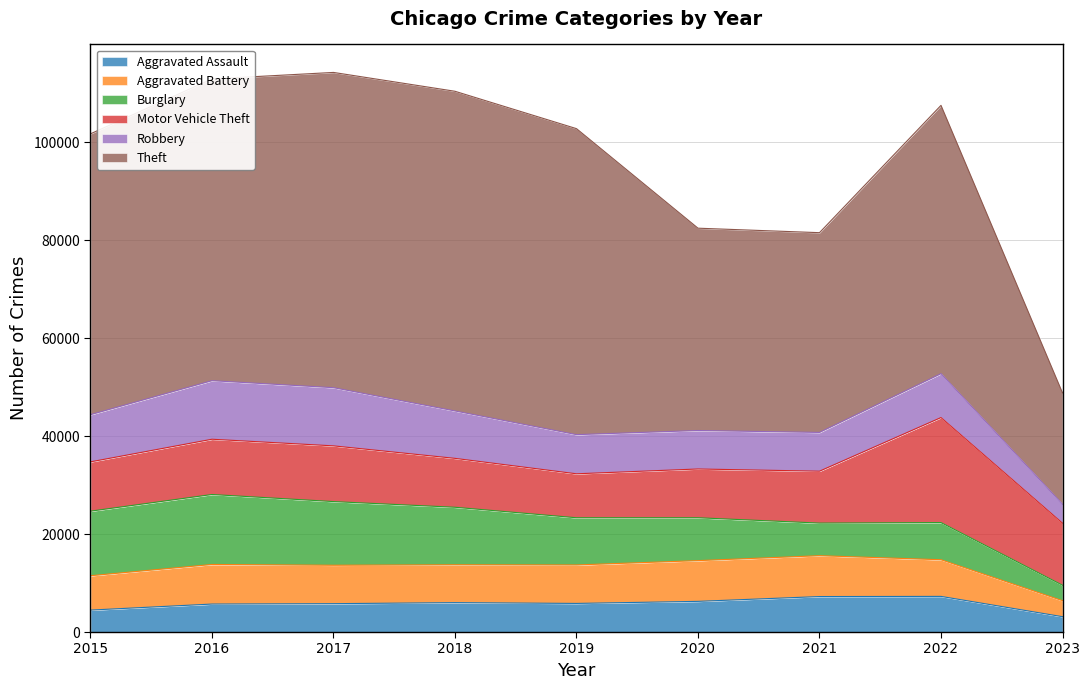

Rank the series by their maximum value, from highest to lowest.

Theft, Motor Vehicle Theft, Burglary, Robbery, Aggravated Battery, Aggravated Assault